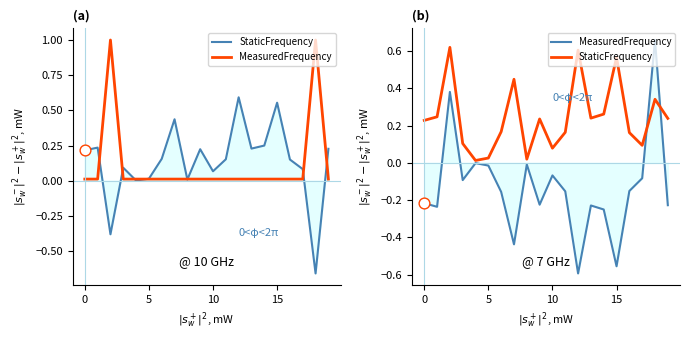

Is the value of StaticFrequency at 5 greater than the value of MeasuredFrequency at 18?

No